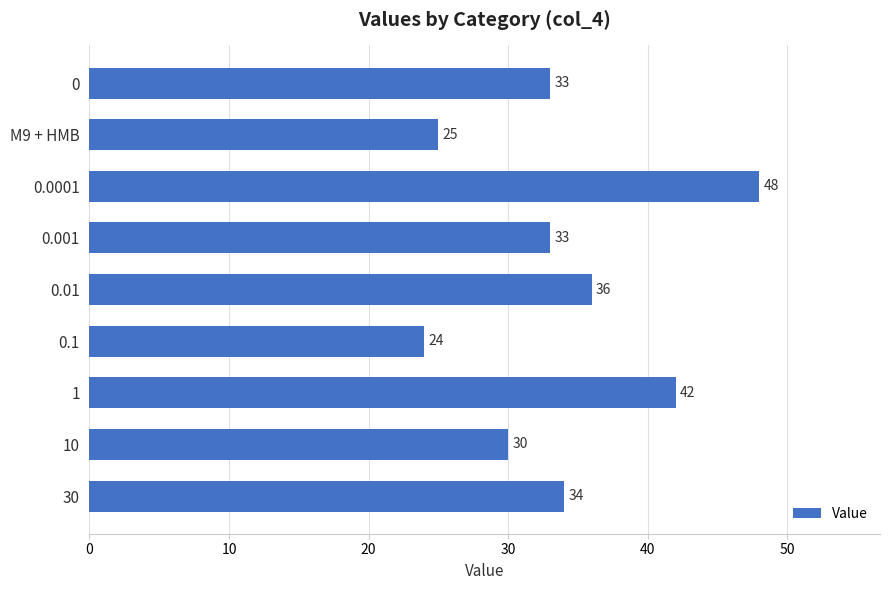

What is the difference between the maximum and second lowest values?

23